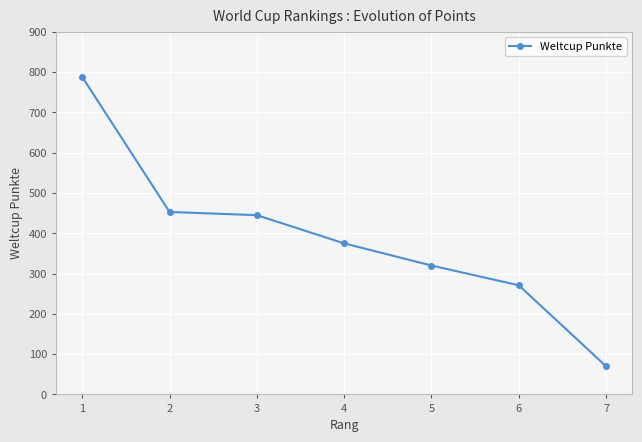

What is the sum of the values at 3 and 4?

820